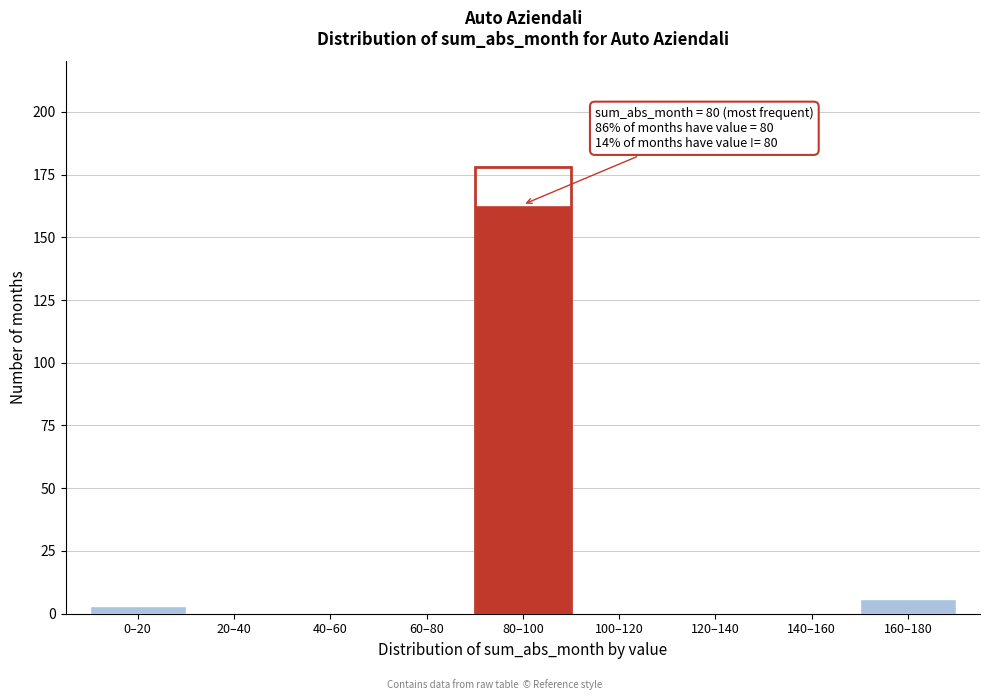

Reading left to right, transcribe all the data shown in this chart.

0–20=3	20–40=0	40–60=0	60–80=0	80–100=163	100–120=0	120–140=0	140–160=0	160–180=6